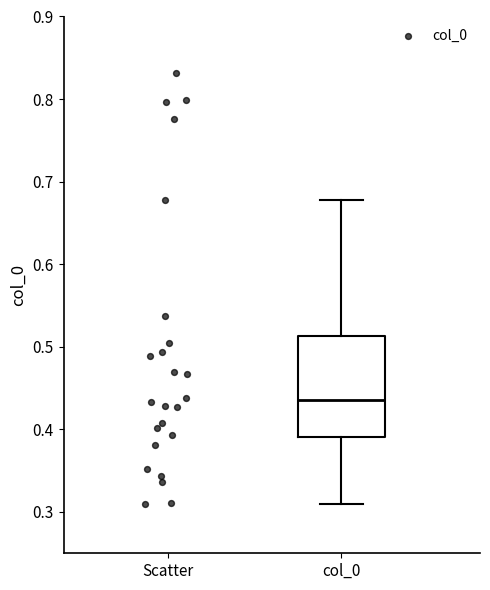

Read this box plot against the y-axis: the position of the median line, the range covered by the box, and the ends of both whiskers. The values are not printed on the chart, so give them approximately, as read against the axis.

median 0.44, box 0.39 to 0.51, whiskers 0.31 to 0.68